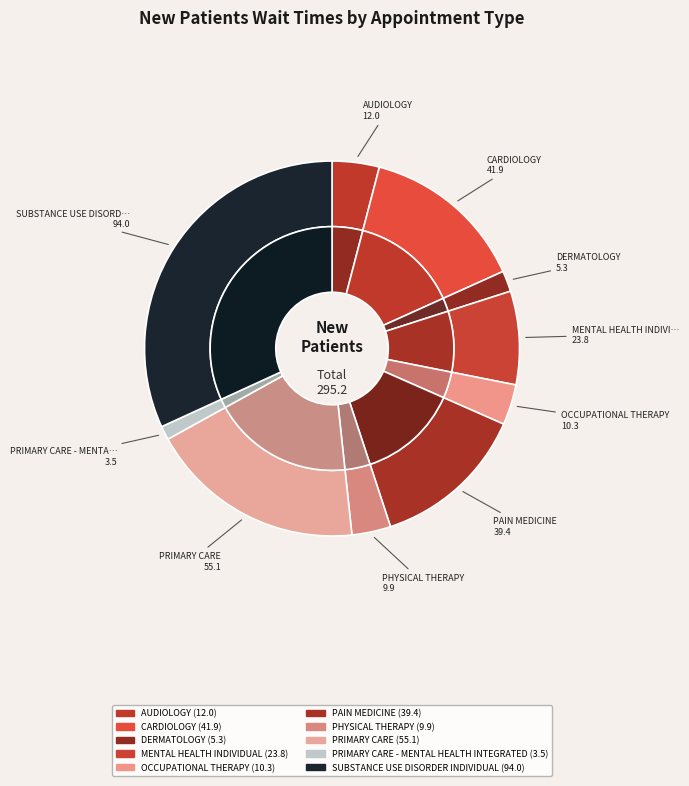

True or false: AUDIOLOGY accounts for 4% of the total.

True